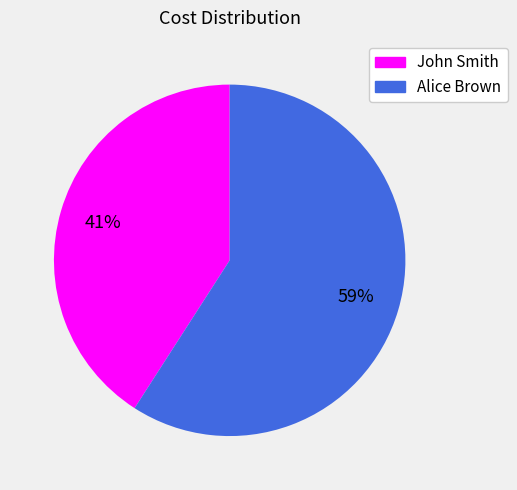

To the nearest percent, what is the average slice percentage?

50%